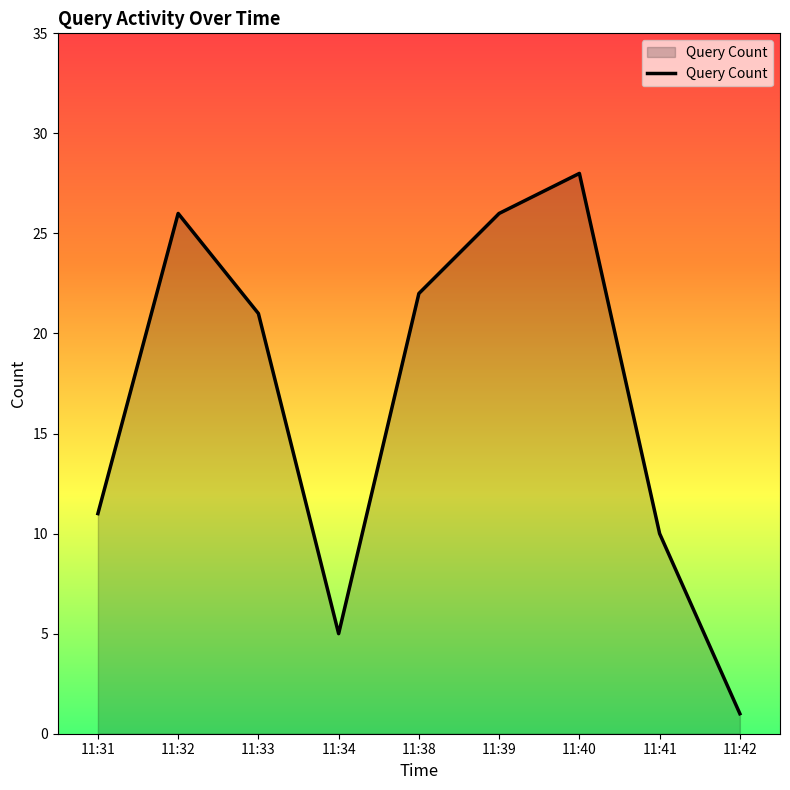

What is the maximum value shown in the chart?

28